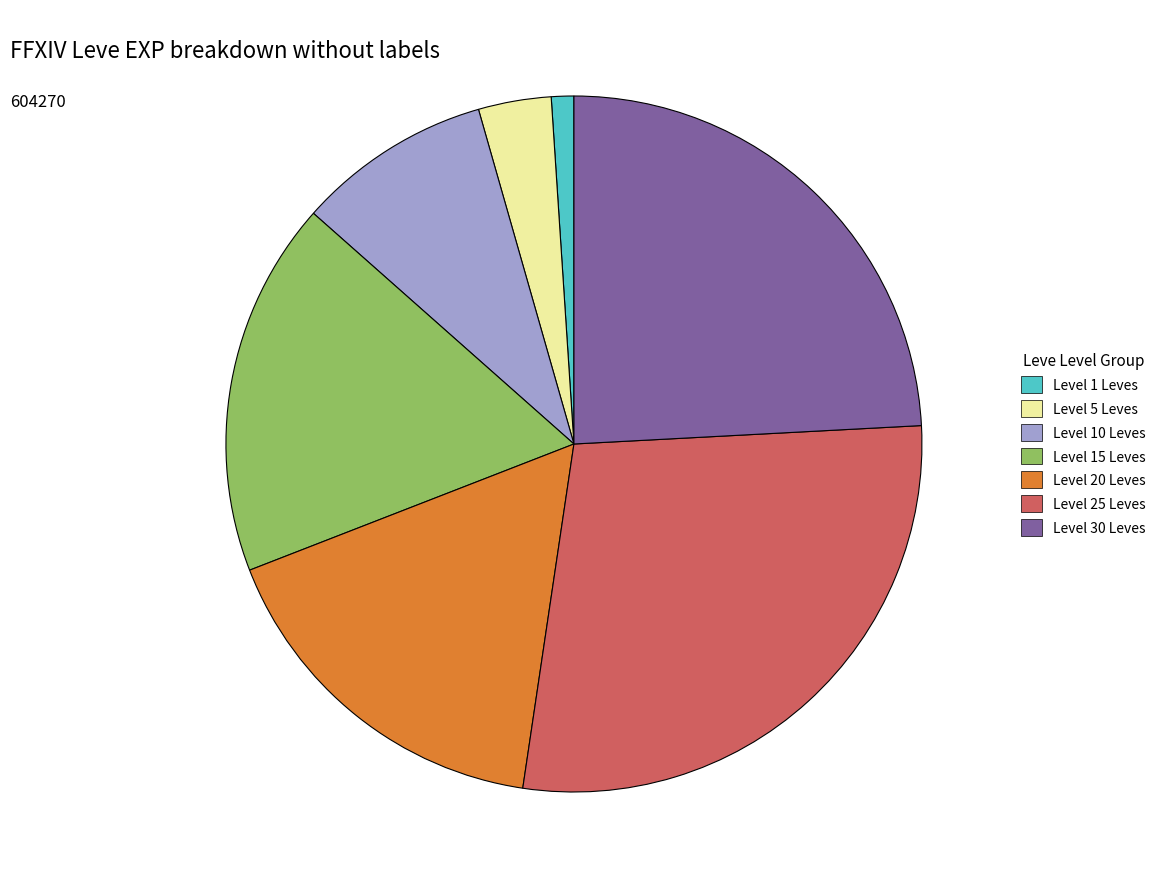

Is there a majority slice in this chart?

No